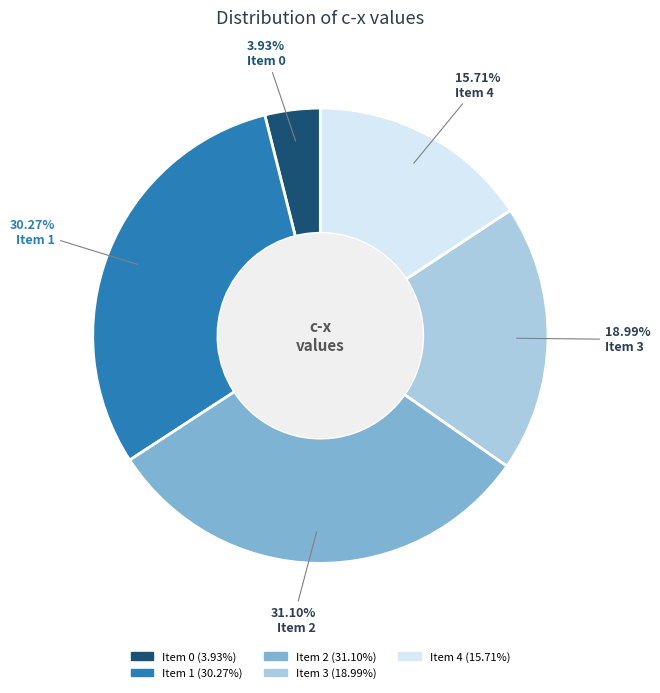

Does any single category account for the majority?

No